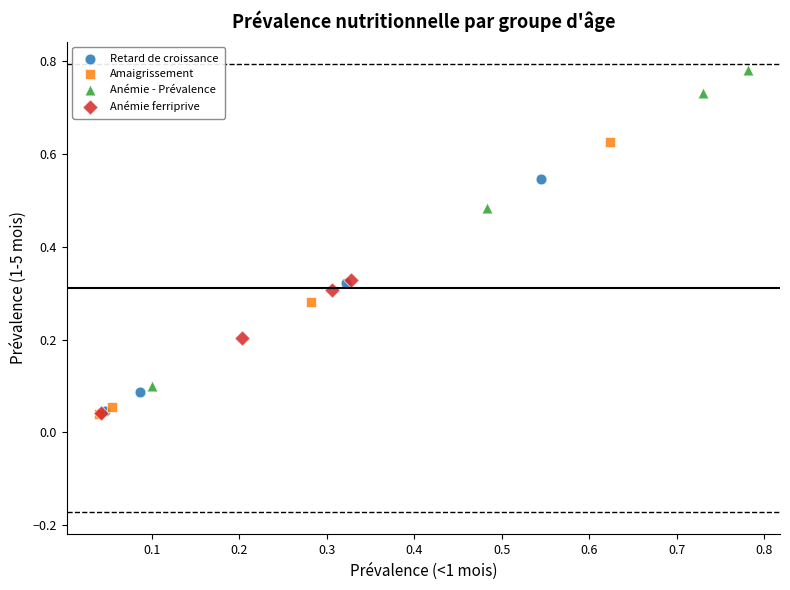

Which series reaches the maximum Y coordinate?

Anémie - Prévalence